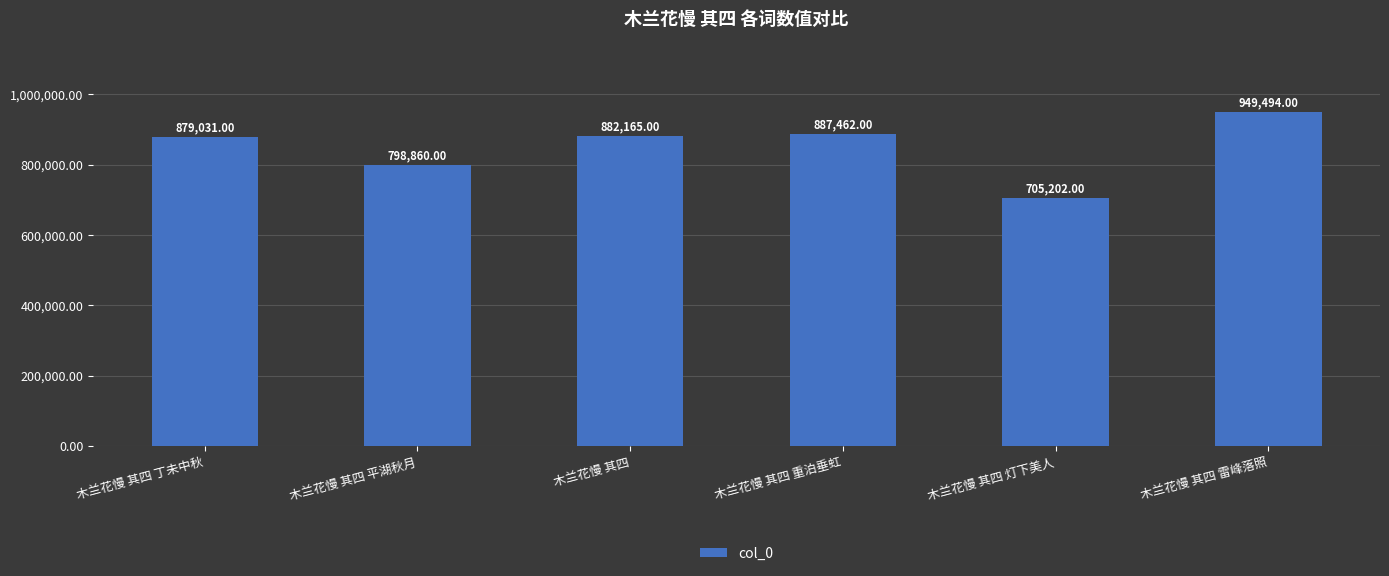

Reading left to right, extract all data points from this chart.

木兰花慢 其四 丁未中秋=879031	木兰花慢 其四 平湖秋月=798860	木兰花慢 其四=882165	木兰花慢 其四 重泊垂虹=887462	木兰花慢 其四 灯下美人=705202	木兰花慢 其四 雷峰落照=949494